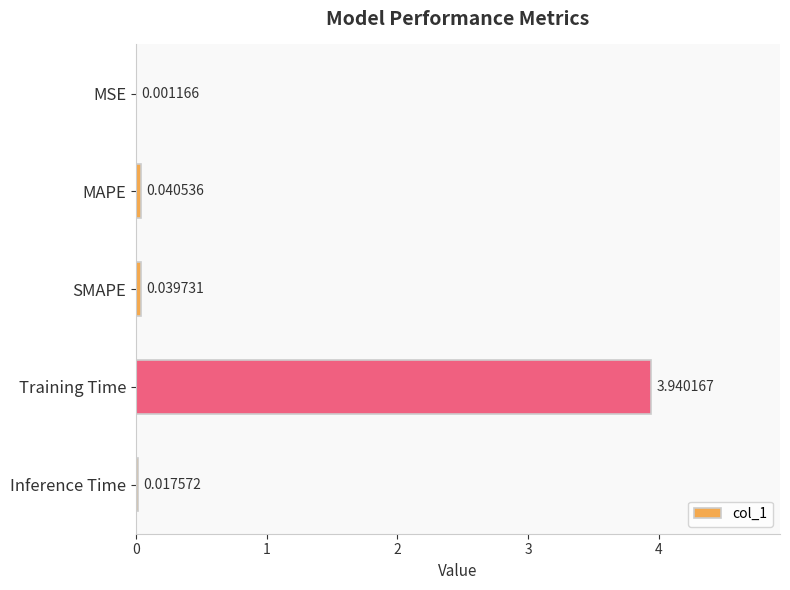

At which label is the value closest to 1?

MAPE